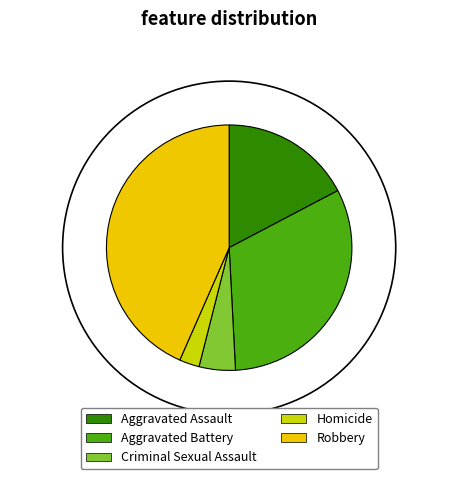

To the nearest percent, what is the difference between the largest and smallest slice percentages?

41%